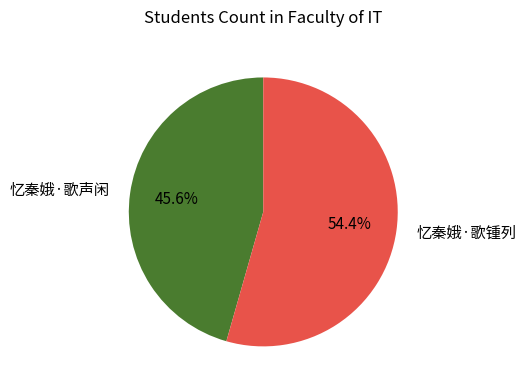

What percentage is NOT represented by 忆秦娥·歌声闲?

54.4%